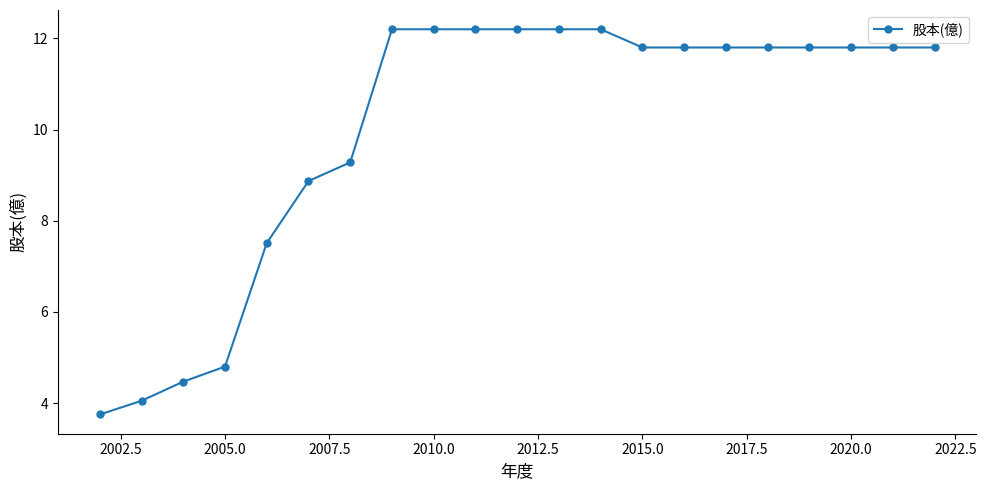

What is the value of the 18th point from the left?

11.8